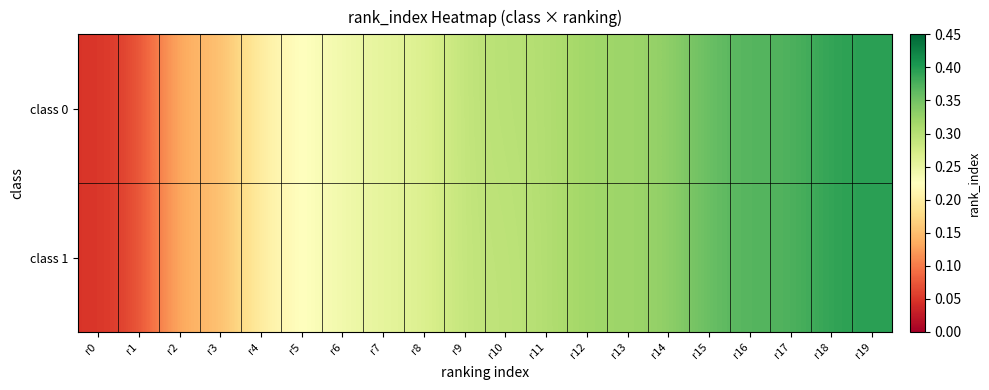

Which series has the widest spread of values?

class 0